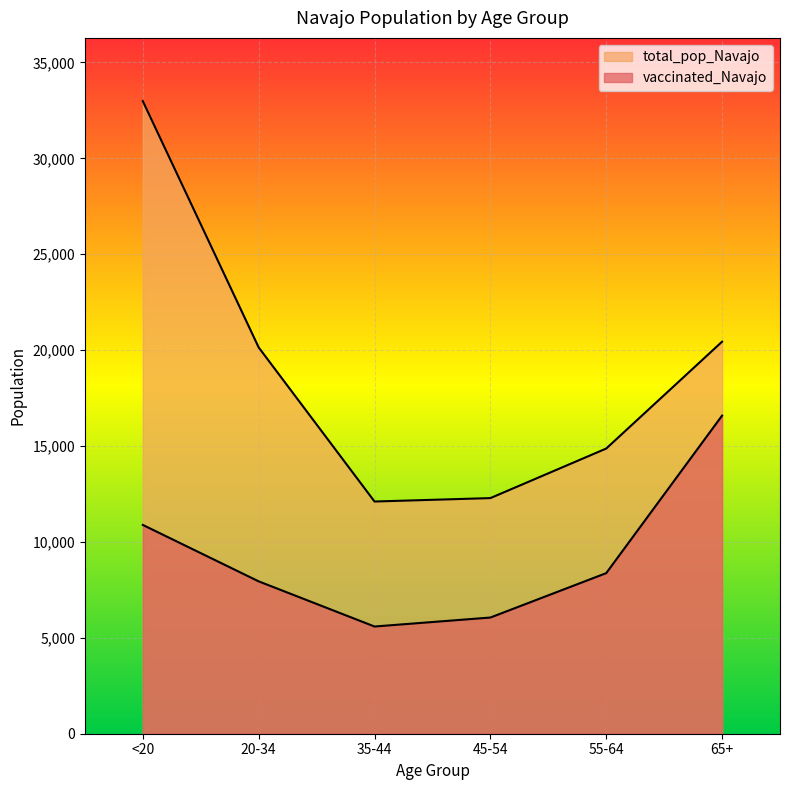

Rank the categories by total_pop_Navajo value from highest to lowest.

<20, 65+, 20-34, 55-64, 45-54, 35-44